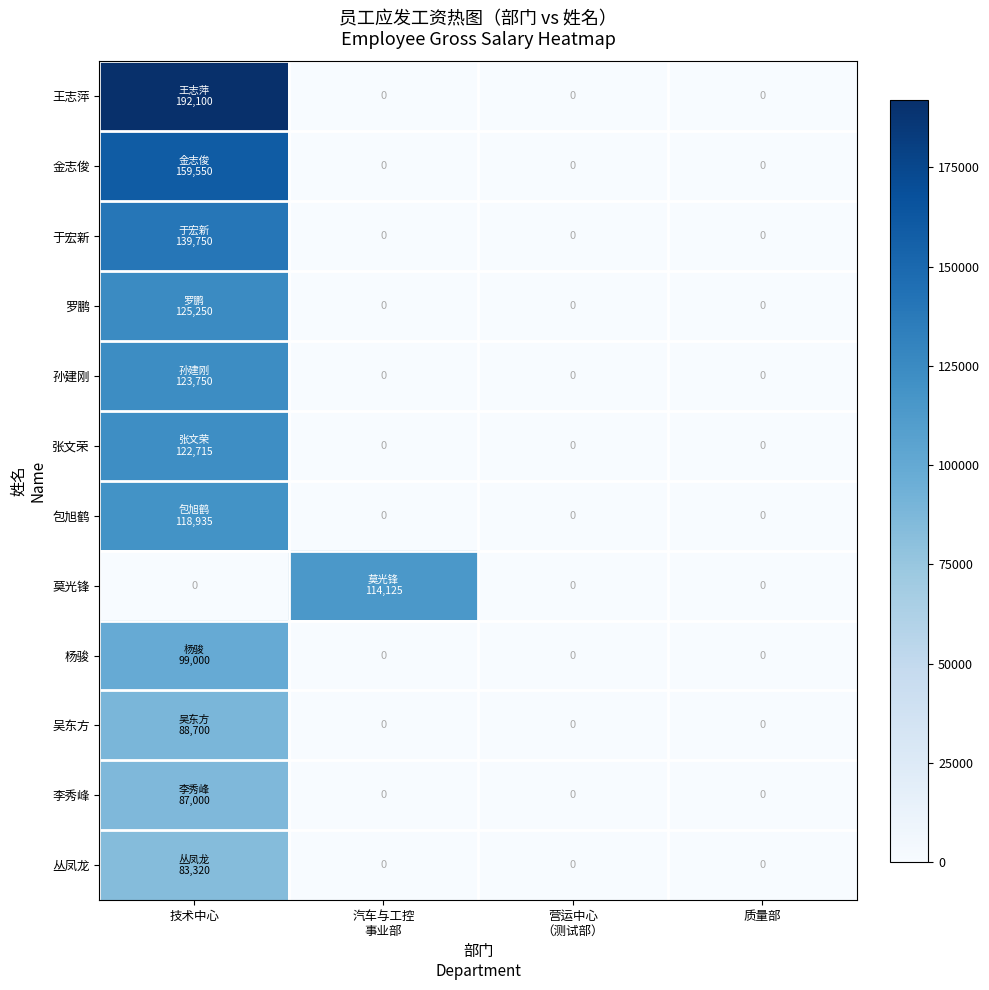

List the labels in order of 罗鹏 value, smallest first.

汽车与工控 事业部, 营运中心 （测试部）, 质量部, 技术中心